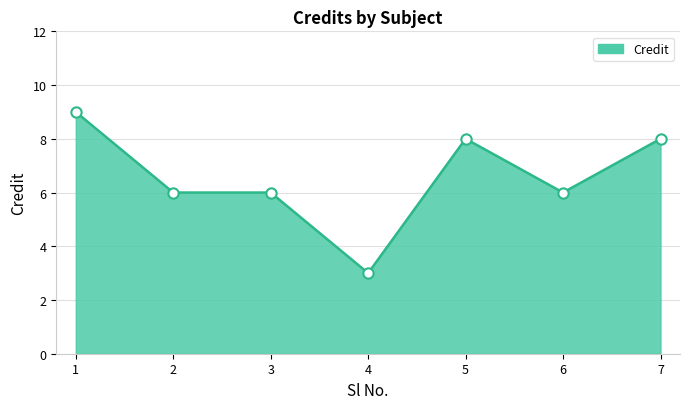

What is the change in value from 3 to 7?

+2